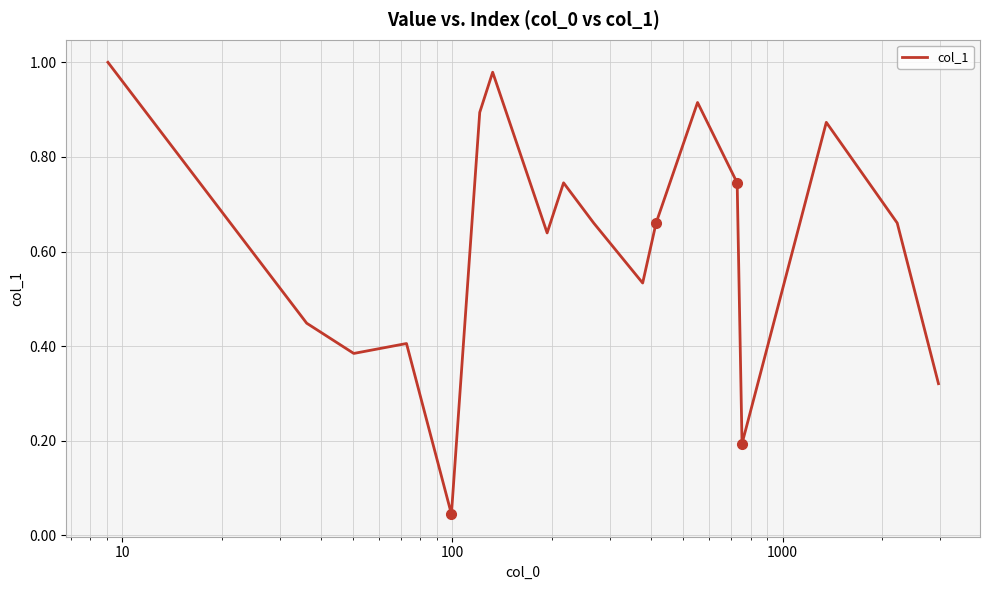

Does the chart have visible grid lines?

Yes